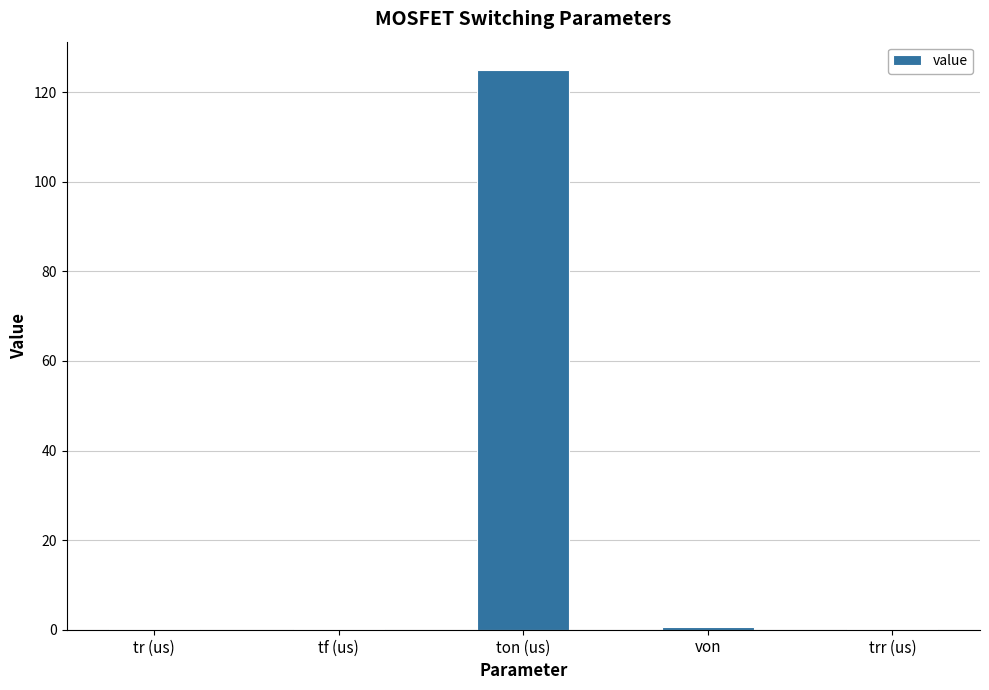

What is the maximum value shown in the chart?

125.0